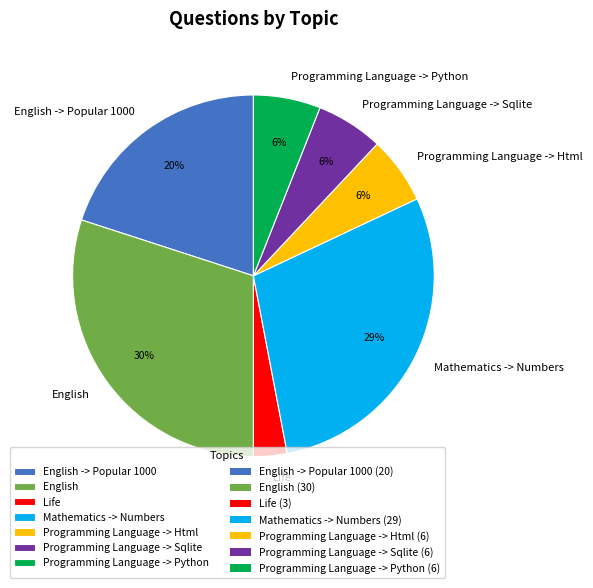

True or false: Mathematics -> Numbers accounts for 22% of the total.

False